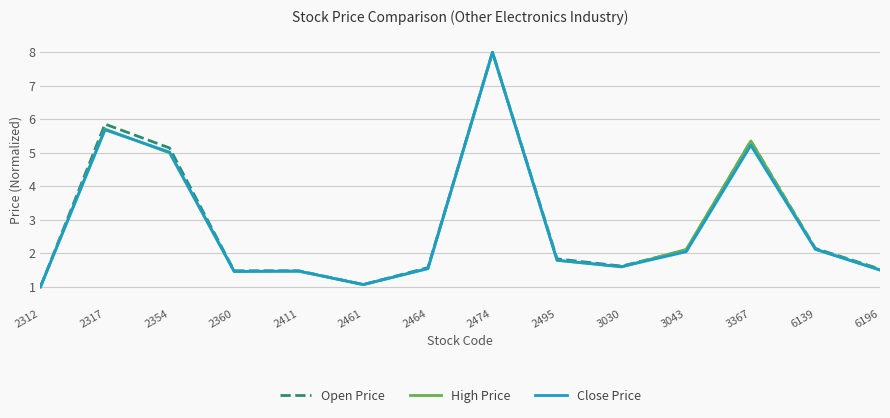

Is it true that Open Price equals 0.5 at 2464?

False